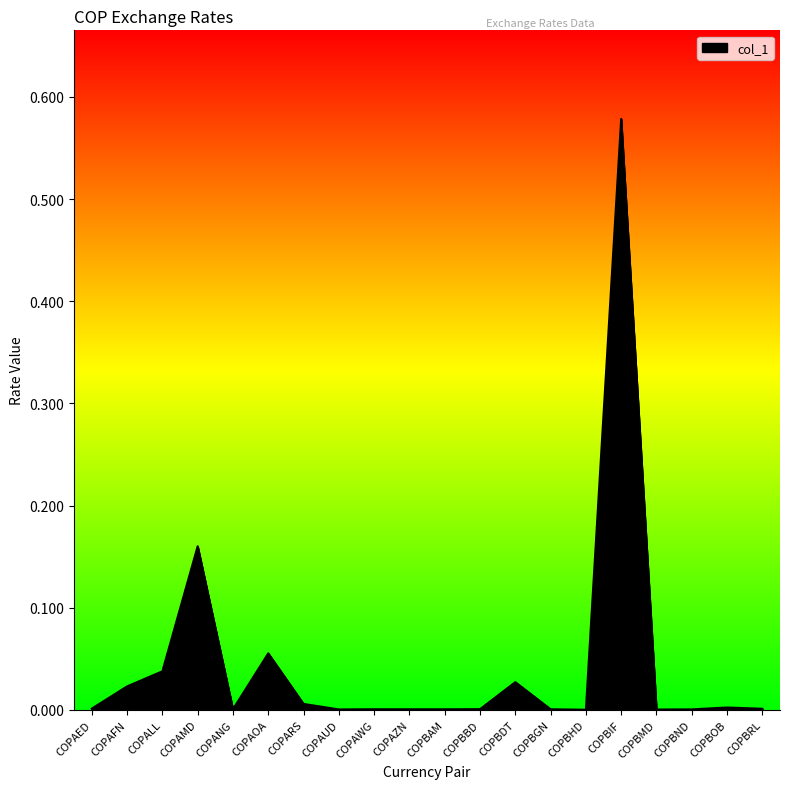

At which category does the data reach its first local peak?

COPAMD